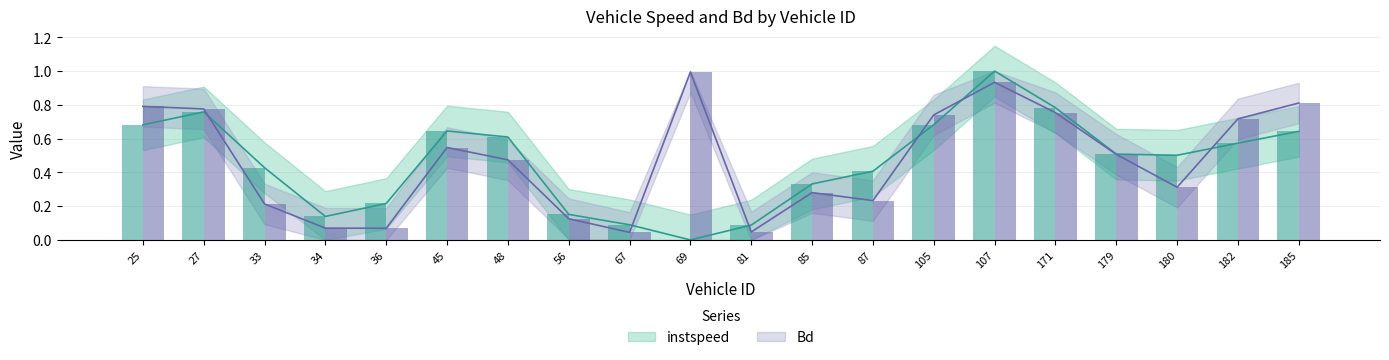

How many data points does each series have?

20